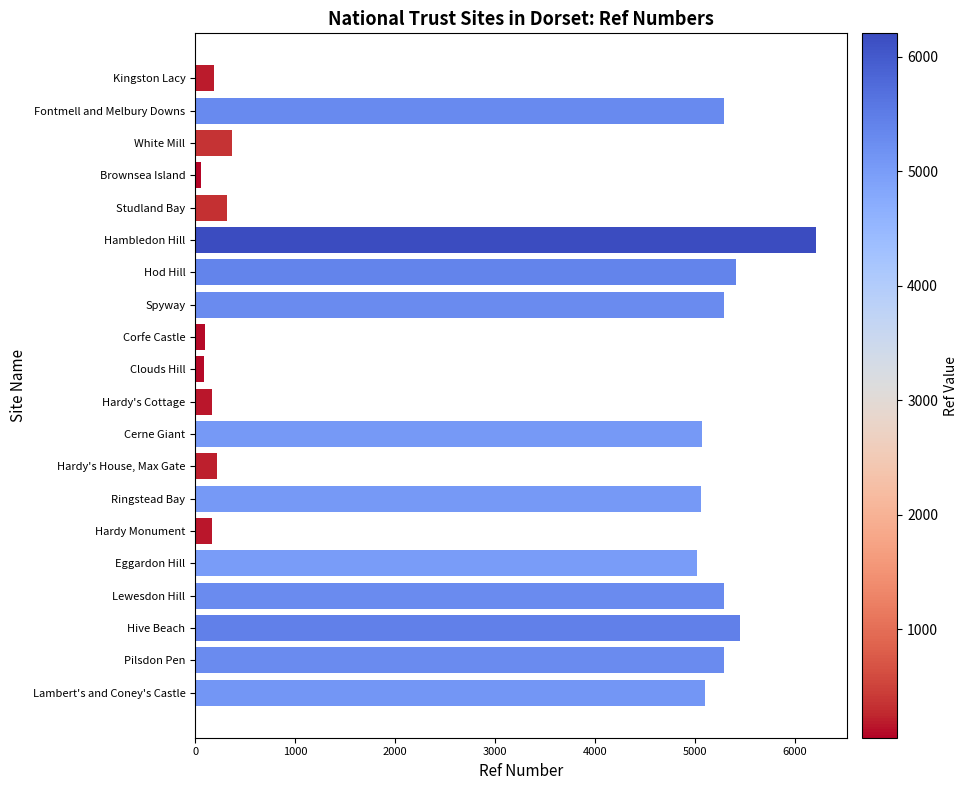

What is the ratio of the value at Hive Beach to the value at White Mill?

14.9